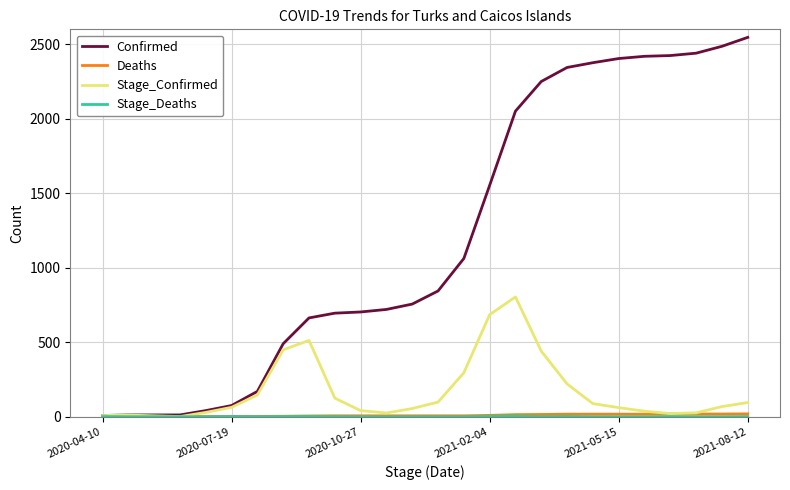

What is the maximum value for Stage_Confirmed?

804